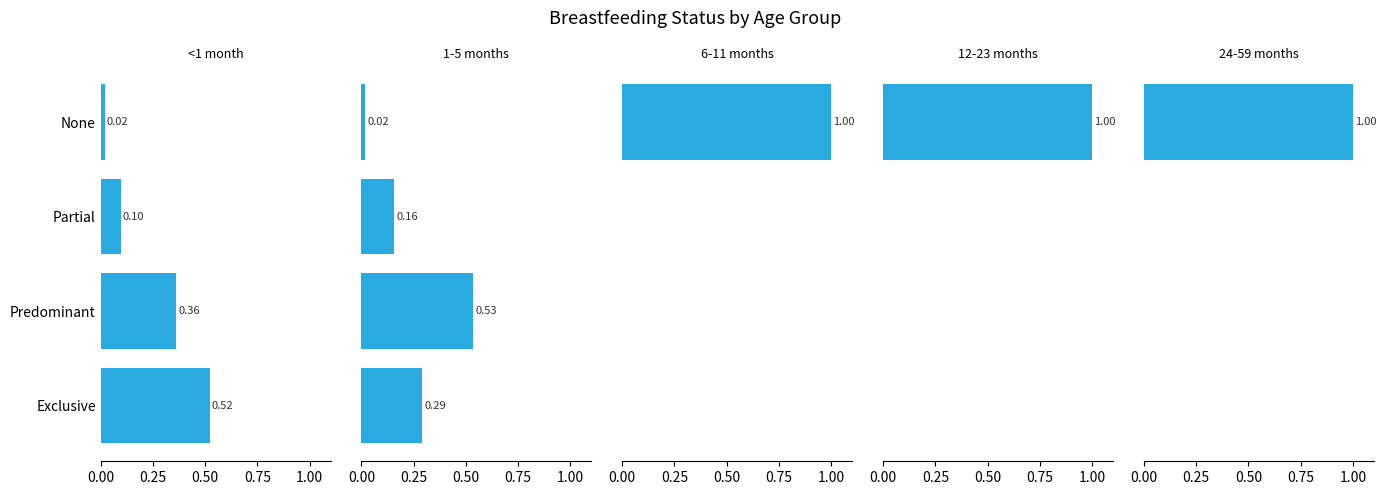

What is the value of the 12-23 months bar at the 4th from the left?

1.0